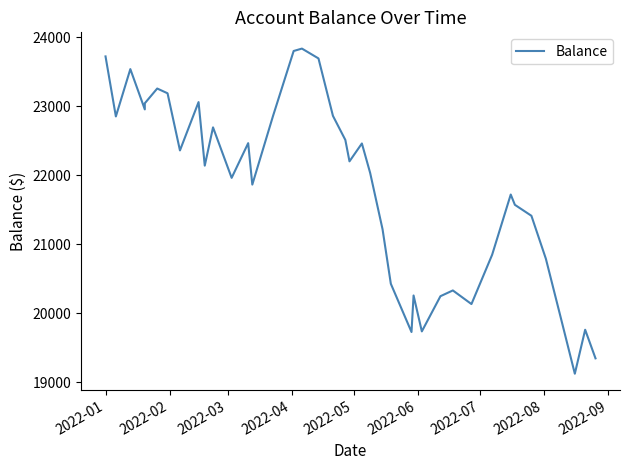

What is the greatest value displayed?

23834.9